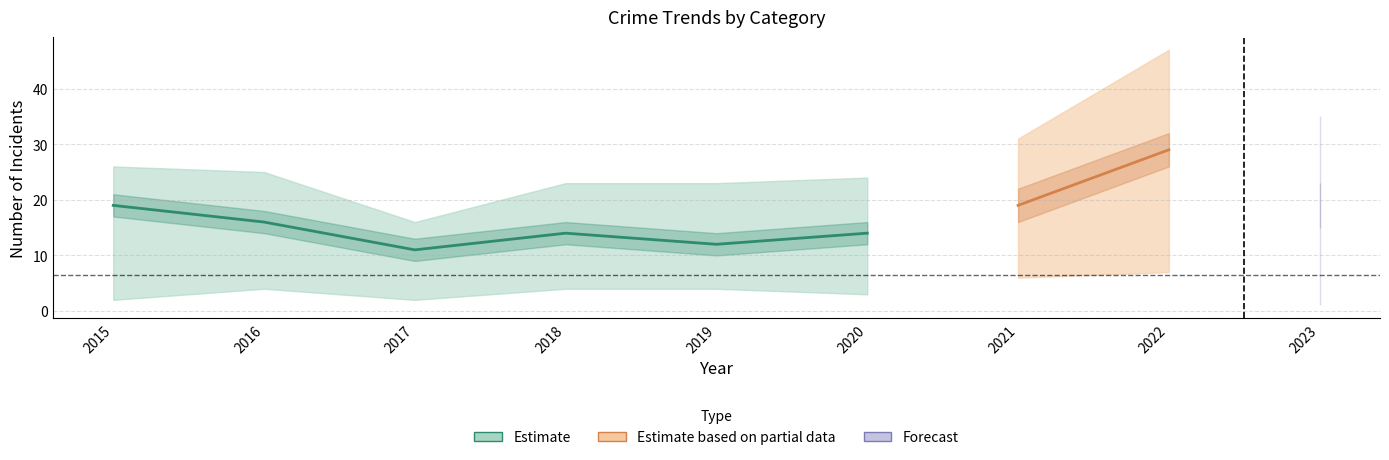

Which has a higher value, 2023 or 2019?

2019